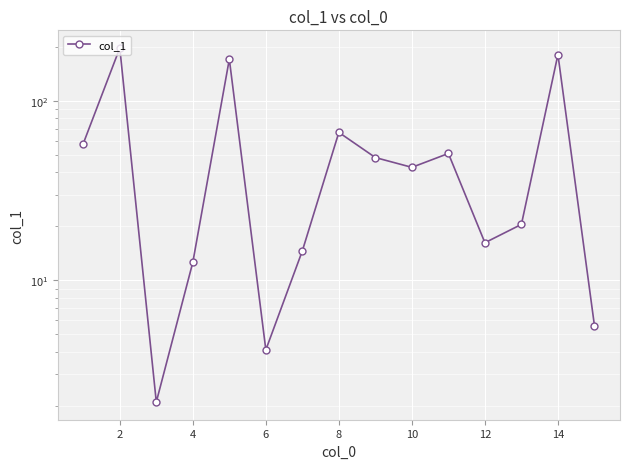

What is the sum of all values?

890.4